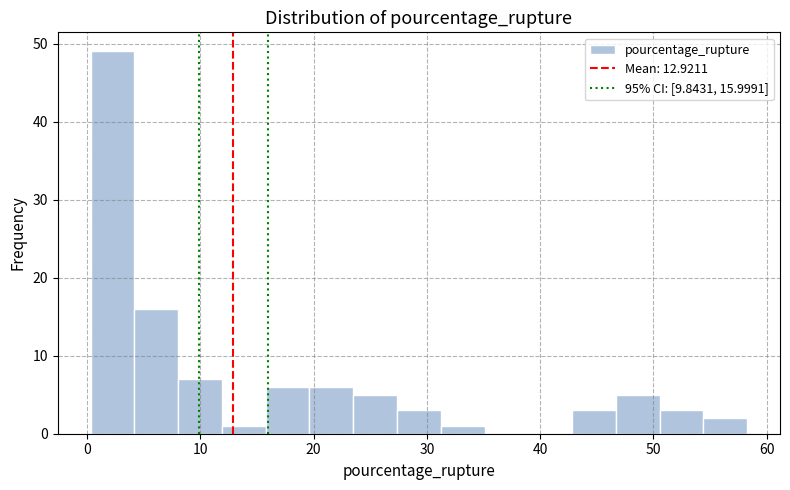

Read against the x-axis, roughly where is the centre of the tallest bar?

2